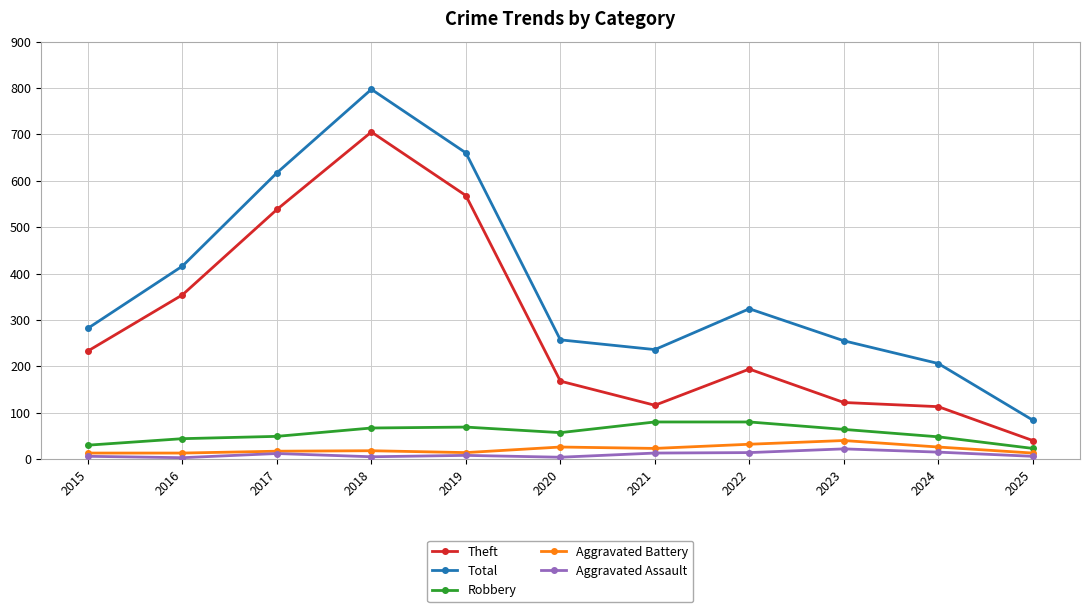

At which category is the sum across all series the highest?

2018